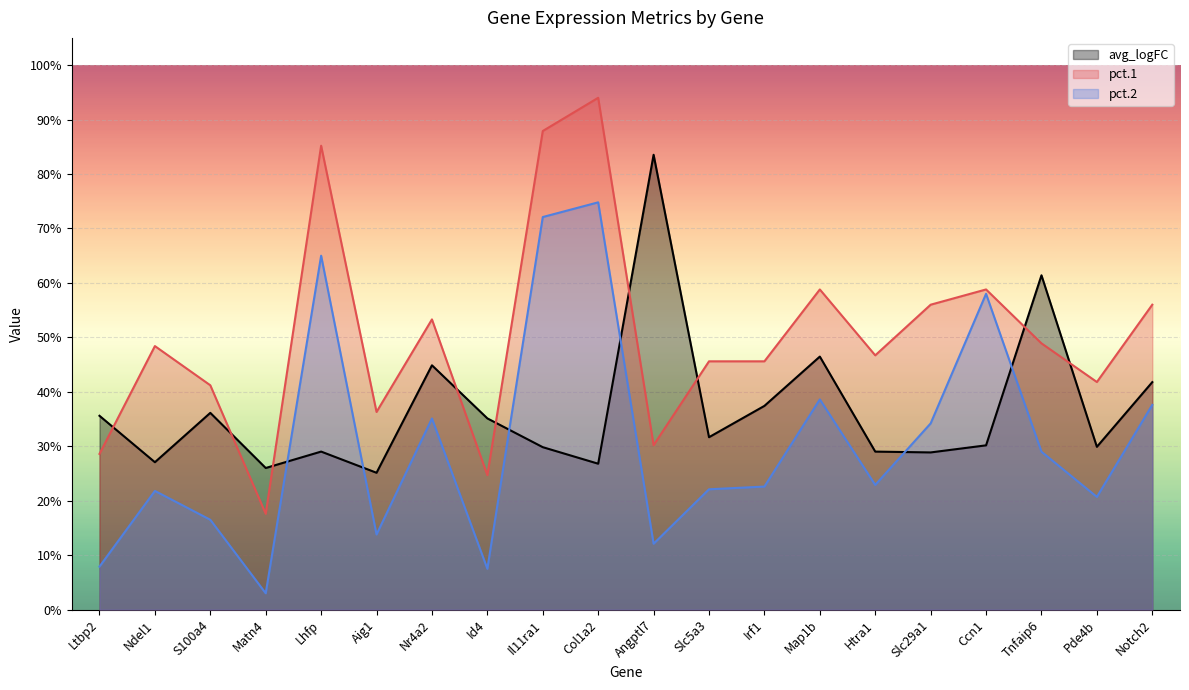

Reading right to left, list all the values displayed in this chart.

avg_logFC: Notch2=0.4	Pde4b=0.3	Tnfaip6=0.6	Ccn1=0.3	Slc29a1=0.3	Htra1=0.3	Map1b=0.5	Irf1=0.4	Slc5a3=0.3	Angptl7=0.8	Col1a2=0.3	Il11ra1=0.3	Id4=0.4	Nr4a2=0.4	Aig1=0.3	Lhfp=0.3	Matn4=0.3	S100a4=0.4	Ndel1=0.3	Ltbp2=0.4
pct.1: Notch2=0.6	Pde4b=0.4	Tnfaip6=0.5	Ccn1=0.6	Slc29a1=0.6	Htra1=0.5	Map1b=0.6	Irf1=0.5	Slc5a3=0.5	Angptl7=0.3	Col1a2=0.9	Il11ra1=0.9	Id4=0.2	Nr4a2=0.5	Aig1=0.4	Lhfp=0.9	Matn4=0.2	S100a4=0.4	Ndel1=0.5	Ltbp2=0.3
pct.2: Notch2=0.4	Pde4b=0.2	Tnfaip6=0.3	Ccn1=0.6	Slc29a1=0.3	Htra1=0.2	Map1b=0.4	Irf1=0.2	Slc5a3=0.2	Angptl7=0.1	Col1a2=0.7	Il11ra1=0.7	Id4=0.1	Nr4a2=0.4	Aig1=0.1	Lhfp=0.7	Matn4=0.0	S100a4=0.2	Ndel1=0.2	Ltbp2=0.1